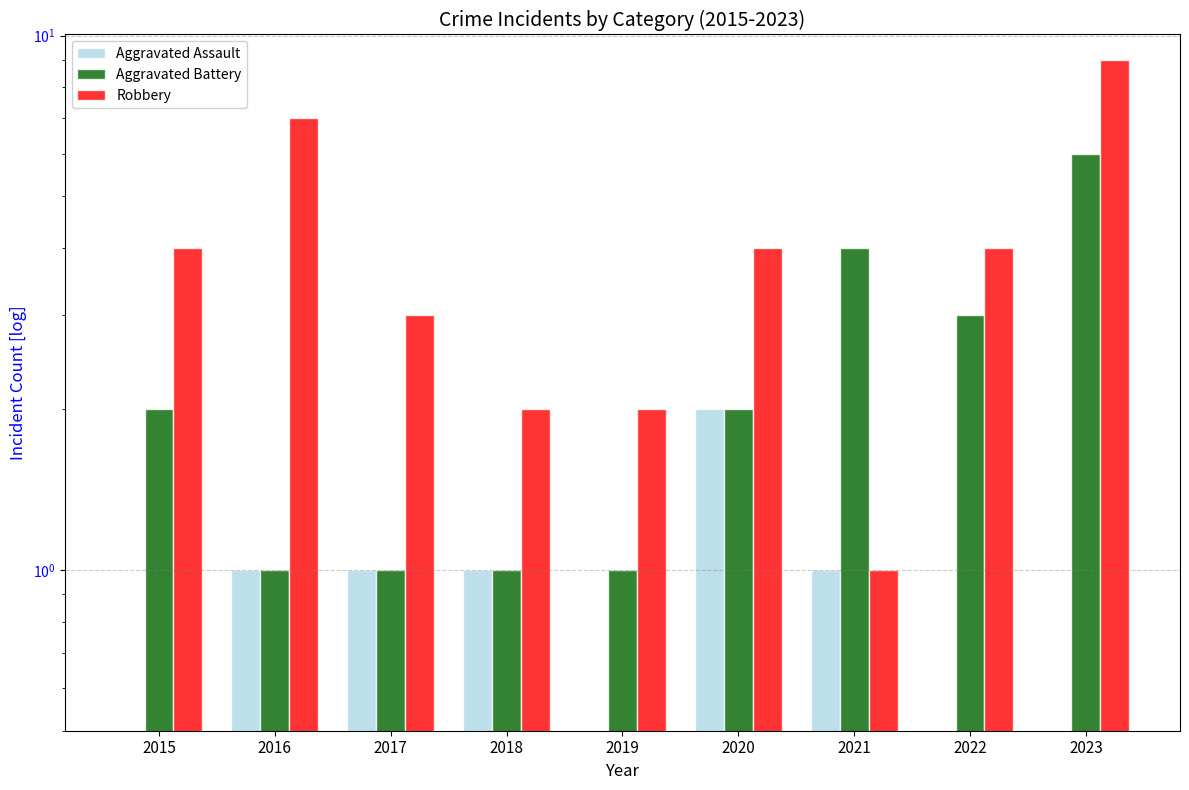

Are the bars horizontal?

No